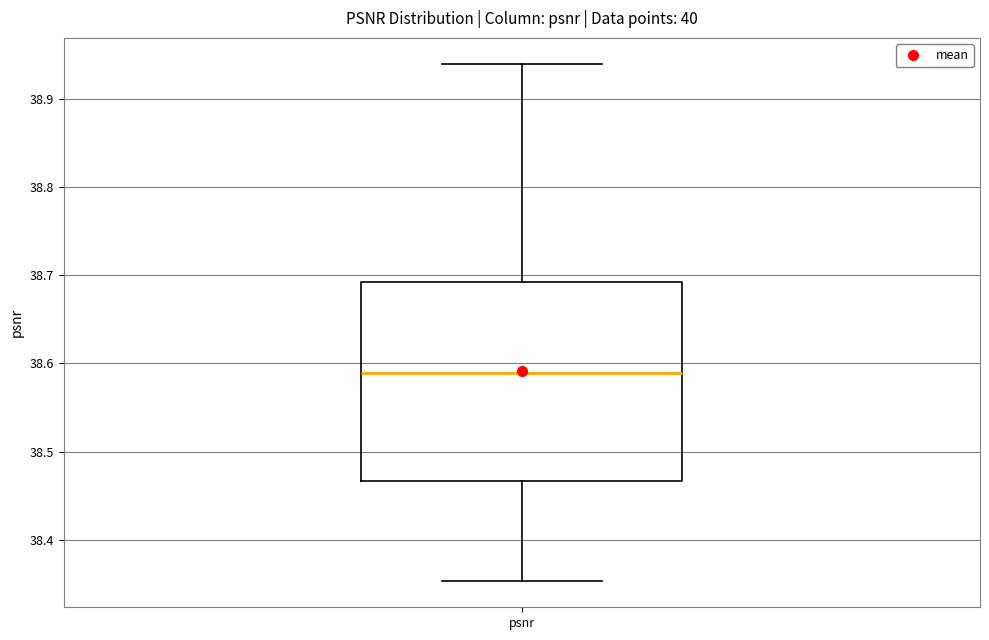

Transcribe this box plot: give where the median line is, the range the box spans, and where the two whiskers end, as read against the y-axis. The values are not printed on the chart, so give them approximately, as read against the axis.

median 38.59, box 38.47 to 38.69, whiskers 38.35 to 38.94